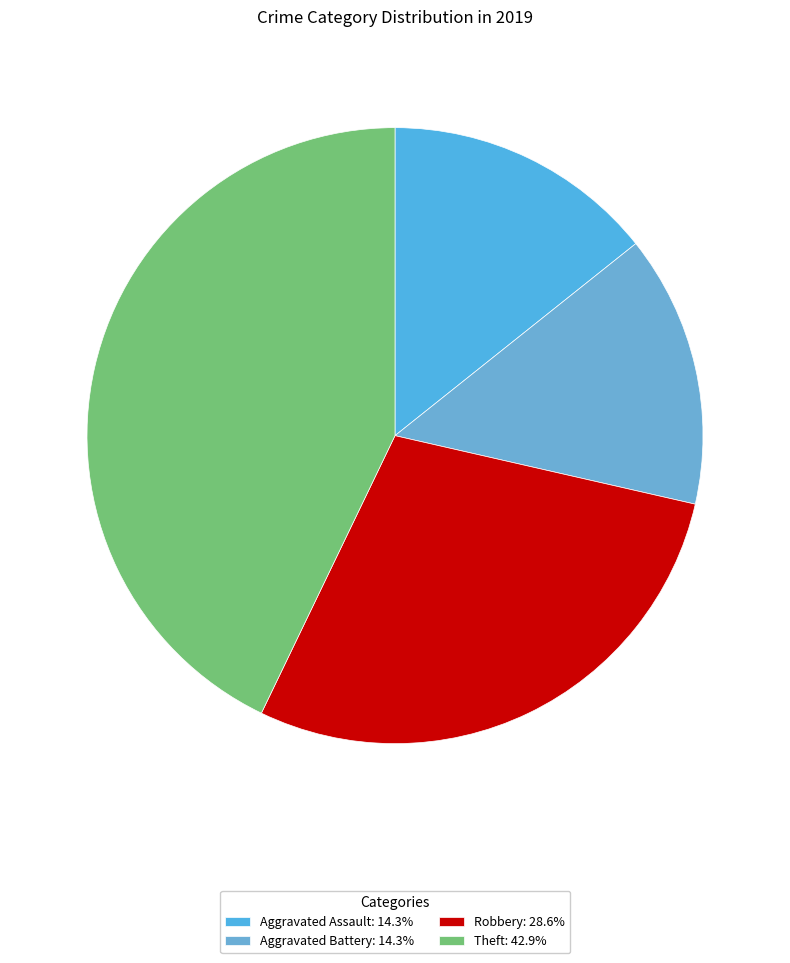

What is the largest slice in the pie chart?

Theft